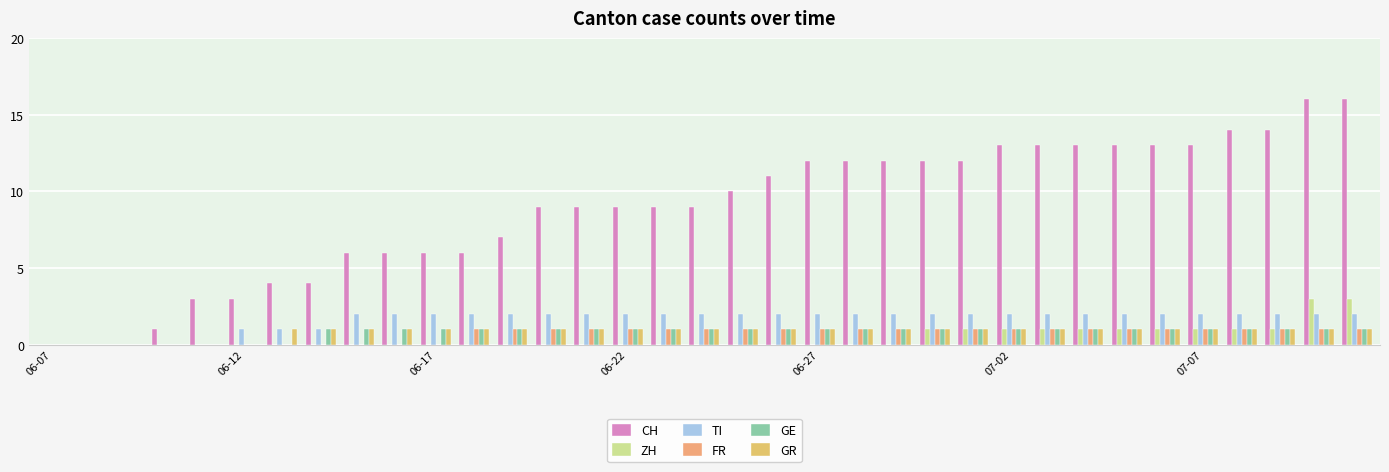

What are all the series names shown in the legend?

CH, ZH, TI, FR, GE, GR